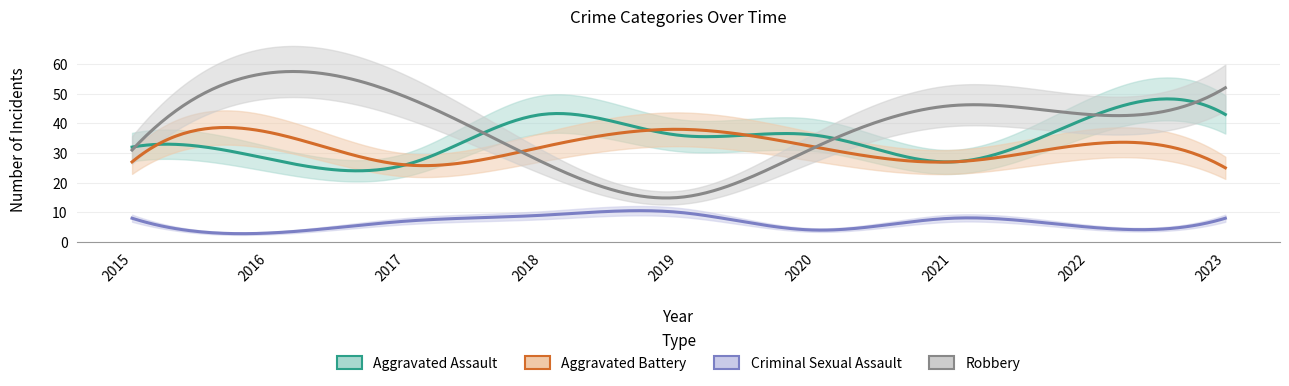

True or false: Aggravated Battery has a value of 13 at 2021.

False